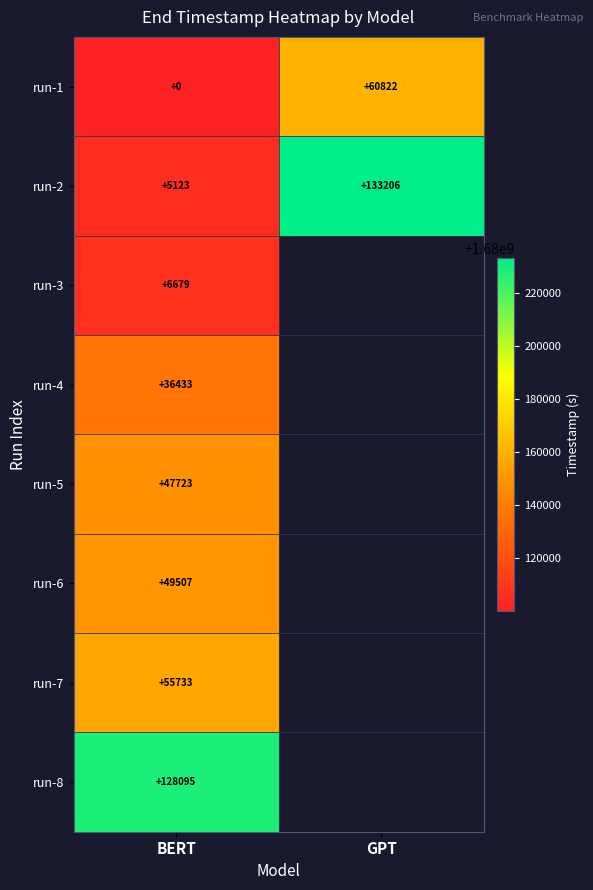

Is it true that run-1 equals 34224 at GPT?

False